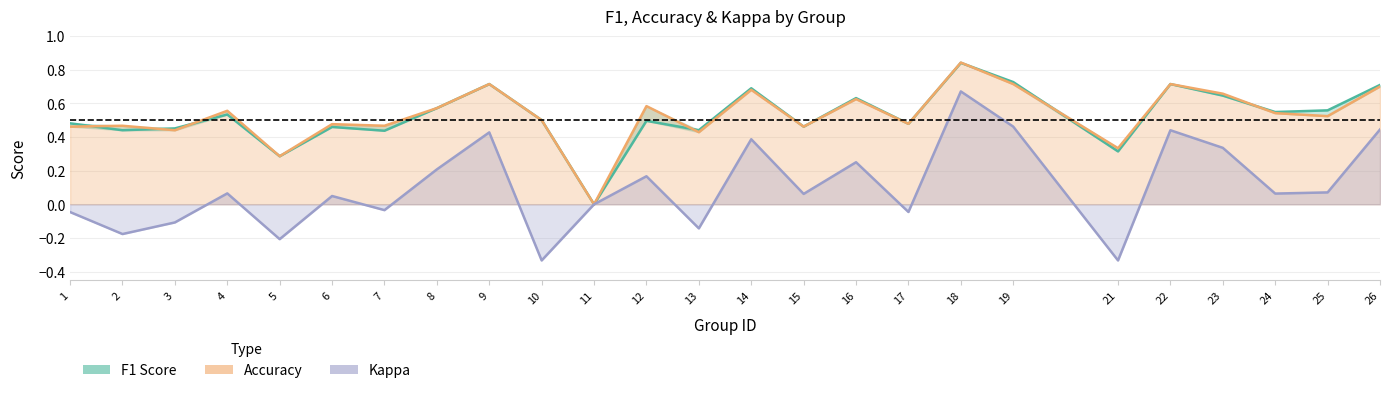

Reading left to right, transcribe all the data shown in this chart.

f1: 1=0.5	2=0.4	3=0.5	4=0.5	5=0.3	6=0.5	7=0.4	8=0.6	9=0.7	10=0.5	11=0.0	12=0.5	13=0.4	14=0.7	15=0.5	16=0.6	17=0.5	18=0.8	19=0.7	21=0.3	22=0.7	23=0.6	24=0.5	25=0.6	26=0.7
accuracy: 1=0.5	2=0.5	3=0.4	4=0.6	5=0.3	6=0.5	7=0.5	8=0.6	9=0.7	10=0.5	11=0.0	12=0.6	13=0.4	14=0.7	15=0.5	16=0.6	17=0.5	18=0.8	19=0.7	21=0.3	22=0.7	23=0.7	24=0.5	25=0.5	26=0.7
kappa: 1=-0.0	2=-0.2	3=-0.1	4=0.1	5=-0.2	6=0.0	7=-0.0	8=0.2	9=0.4	10=-0.3	11=0.0	12=0.2	13=-0.1	14=0.4	15=0.1	16=0.2	17=-0.0	18=0.7	19=0.5	21=-0.3	22=0.4	23=0.3	24=0.1	25=0.1	26=0.4